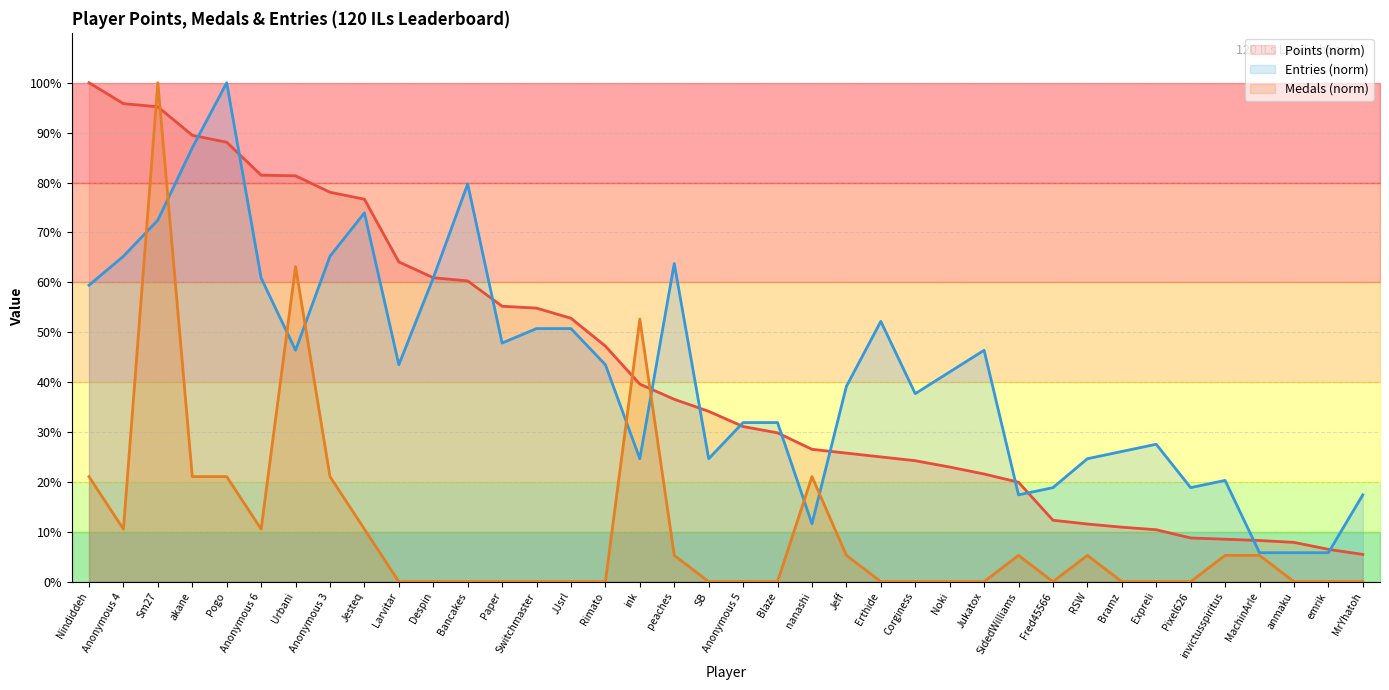

What are all the series names shown in the legend?

Points, Medals, Entries